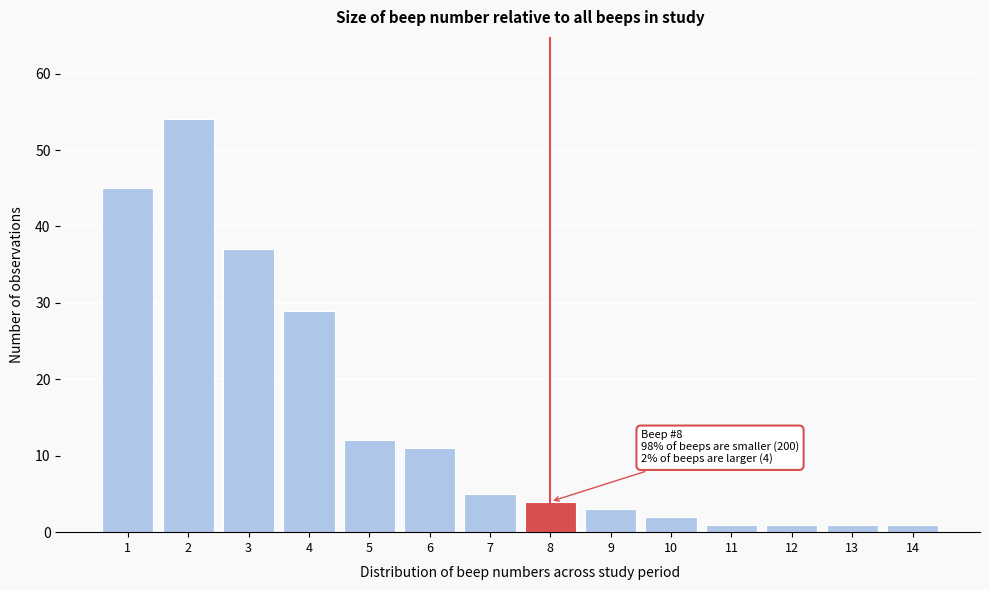

Reading left to right, extract all data points from this chart.

45	54	37	29	12	11	5	4	3	2	1	1	1	1